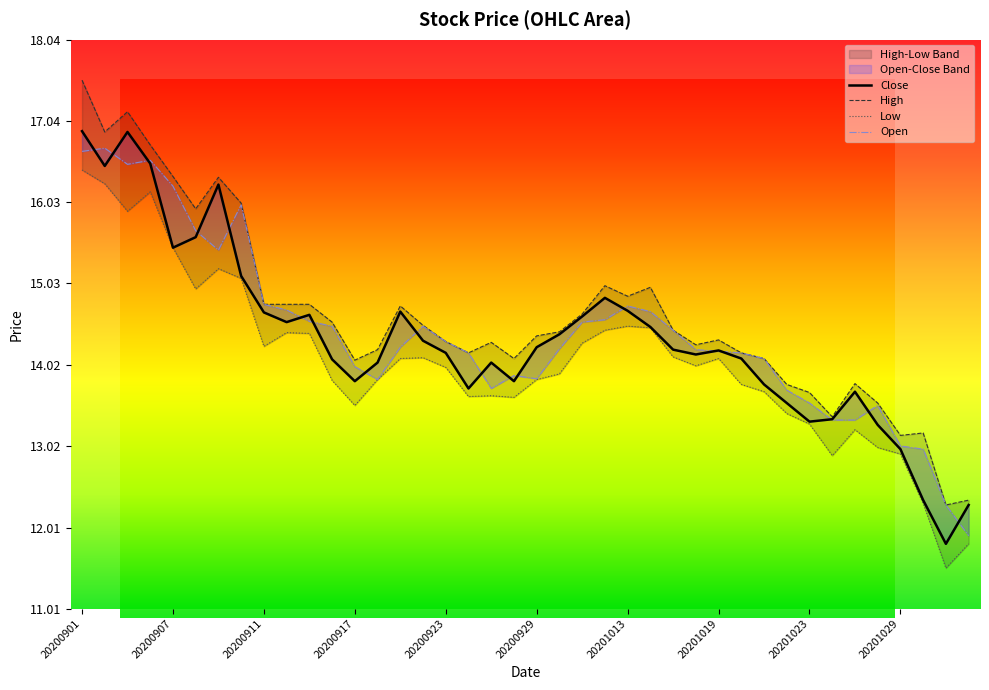

Which series has the largest range (max minus min)?

High